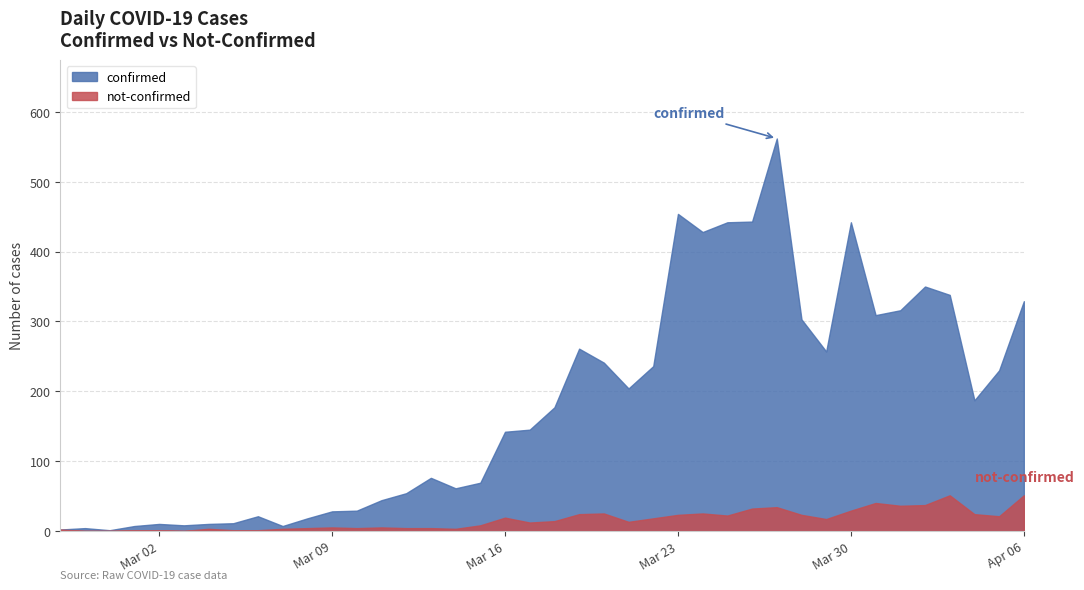

What is the total value across all series at 2020-03-22?

254